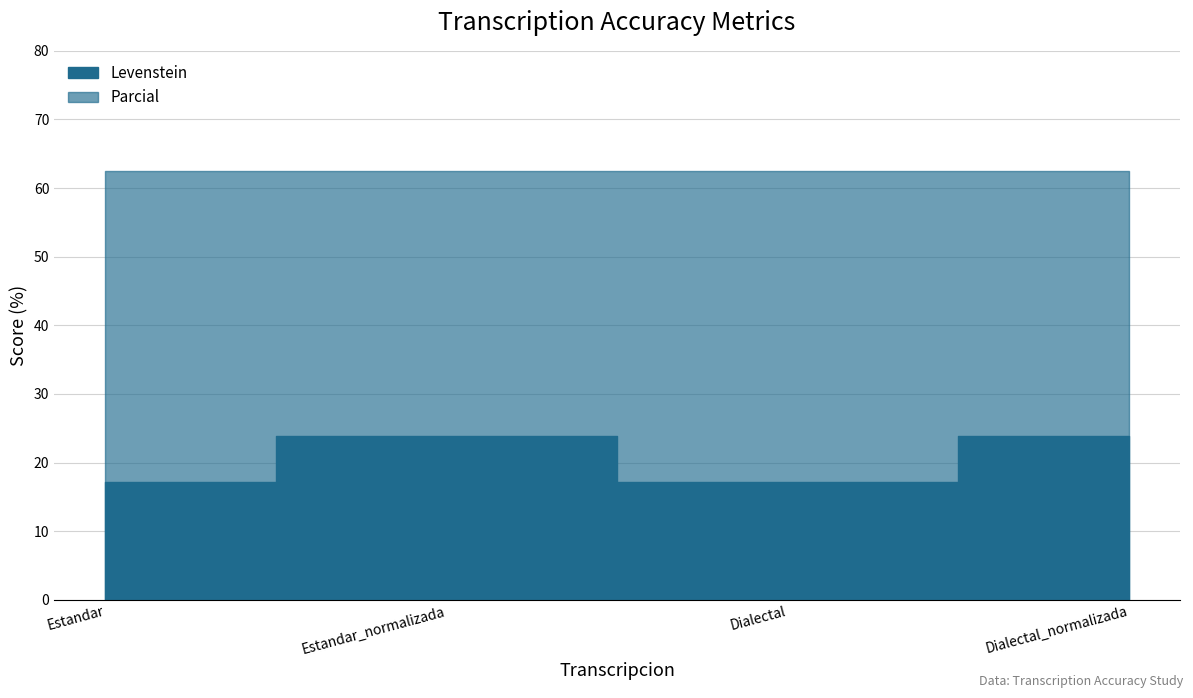

True or false: the data has more than 2 interior local peaks.

False